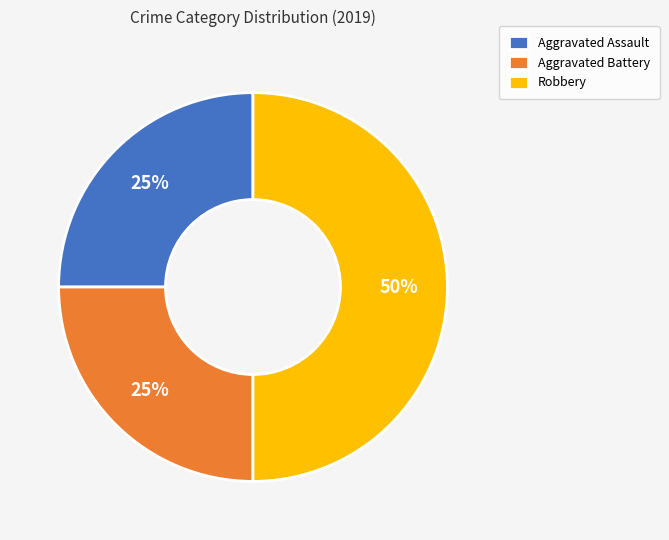

Which slice is the largest?

Robbery